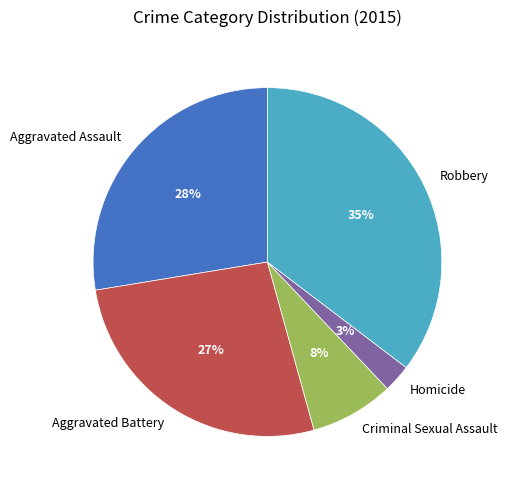

Rank the categories by value from highest to lowest.

Robbery, Aggravated Assault, Aggravated Battery, Criminal Sexual Assault, Homicide